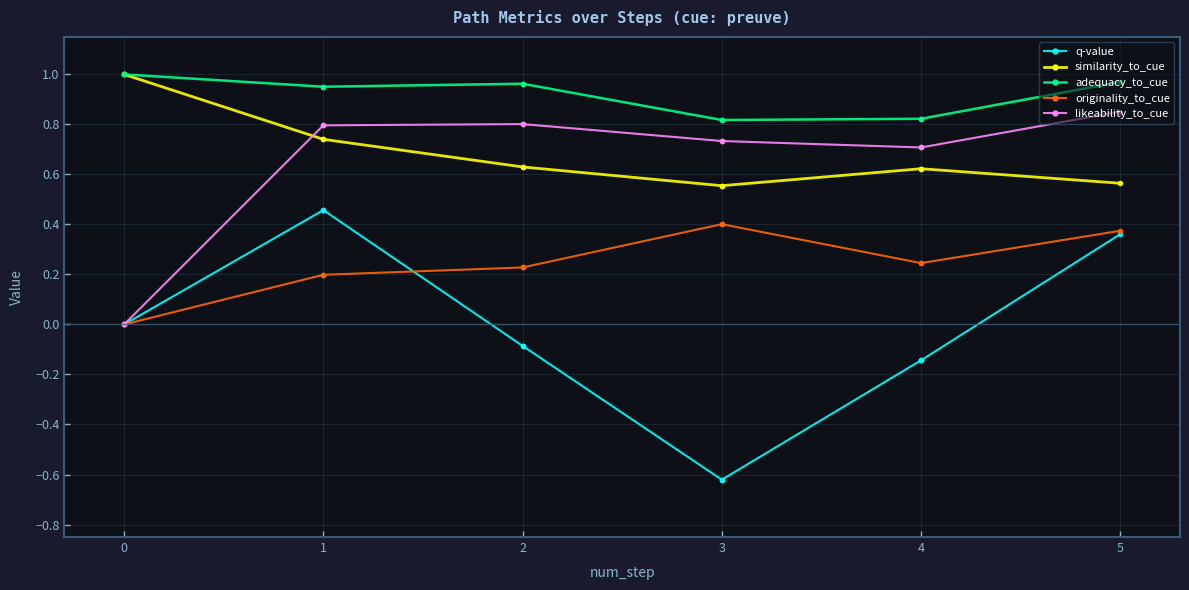

Is the value of originality_to_cue at 0 greater than the value of likeability_to_cue at 1?

No